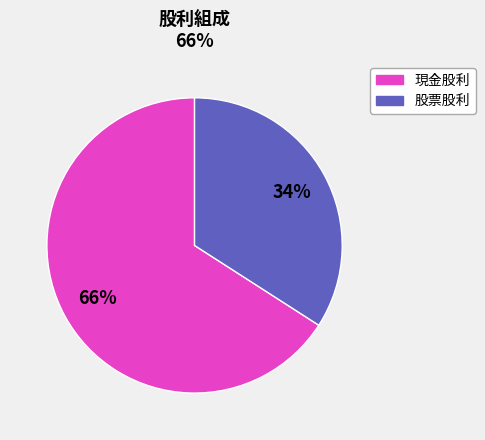

Approximately how many times larger is the value at 股票股利 compared to 現金股利?

0.5